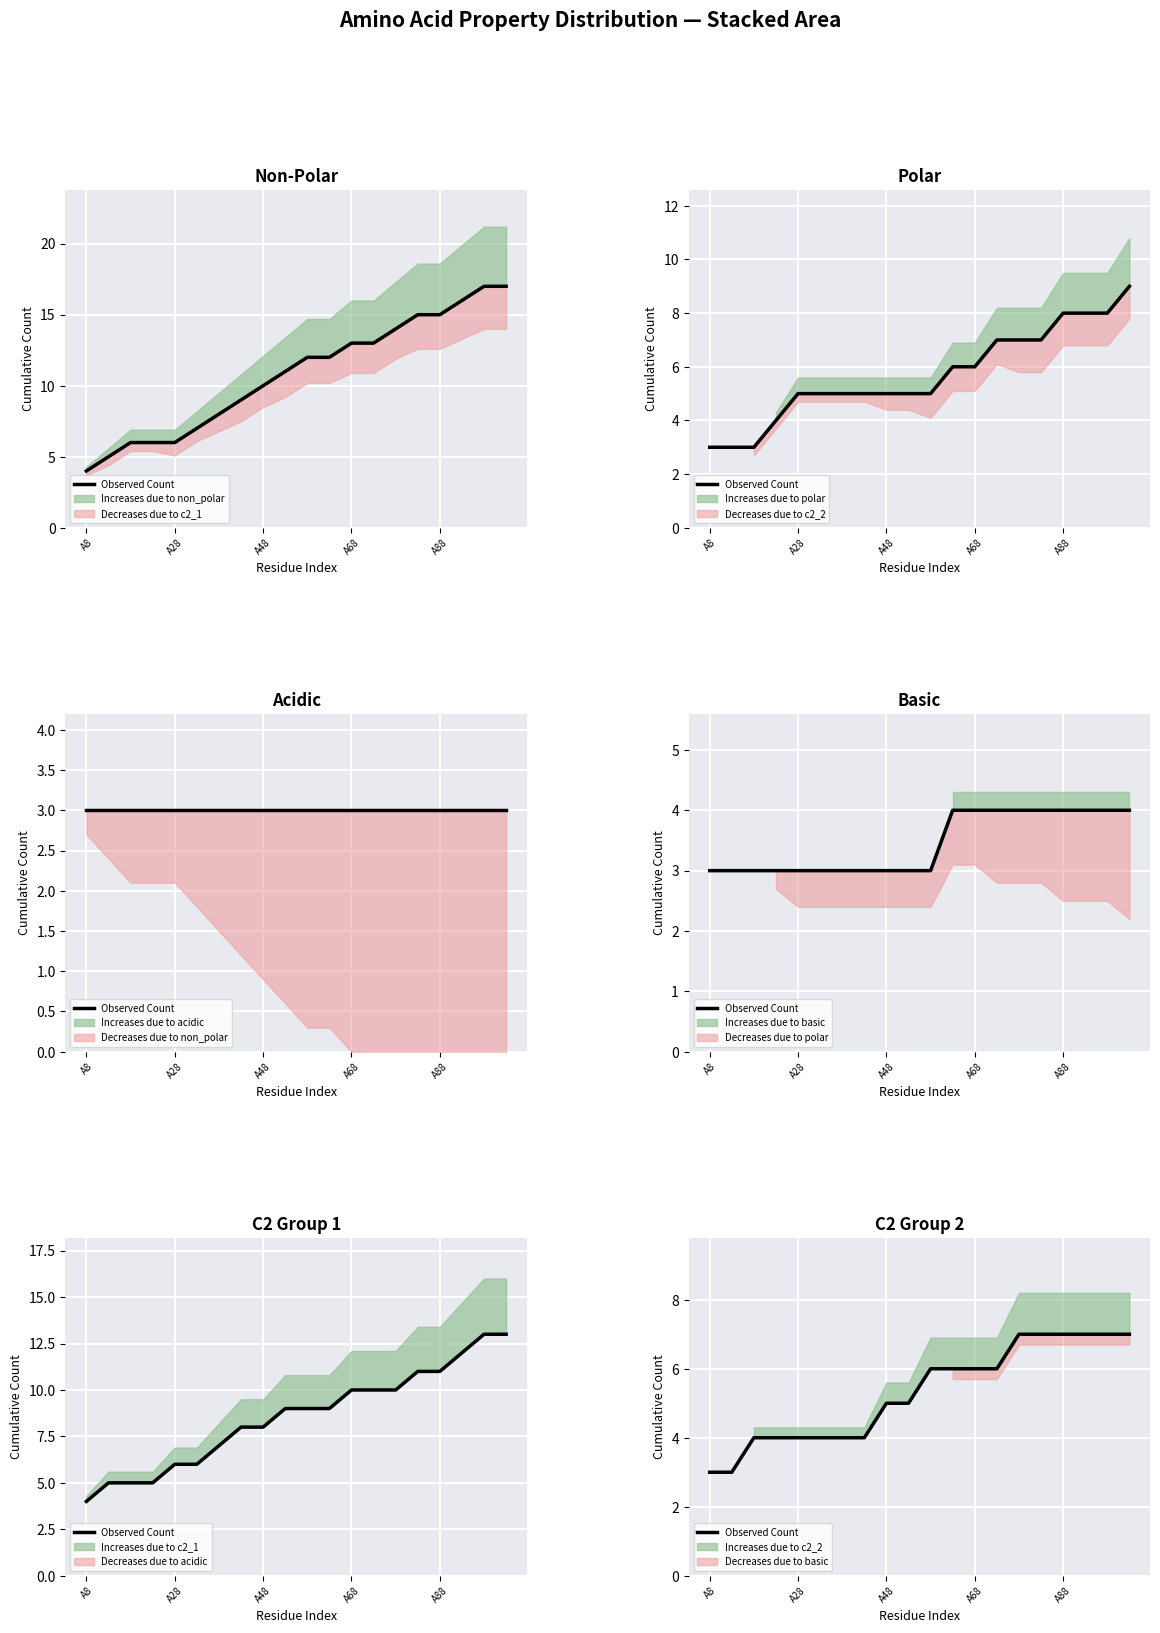

True or false: the data has more than 0 interior local peaks.

False